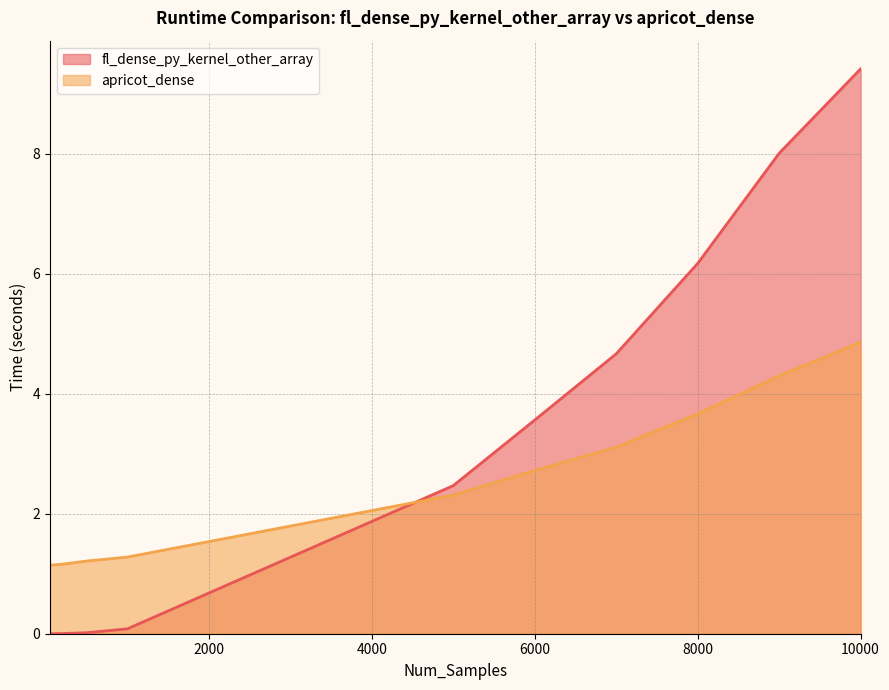

Does the chart have visible grid lines?

Yes